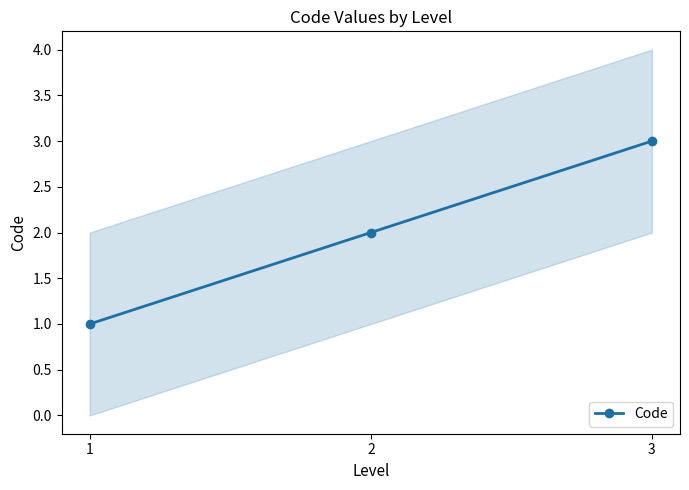

How many data points does each series have?

3